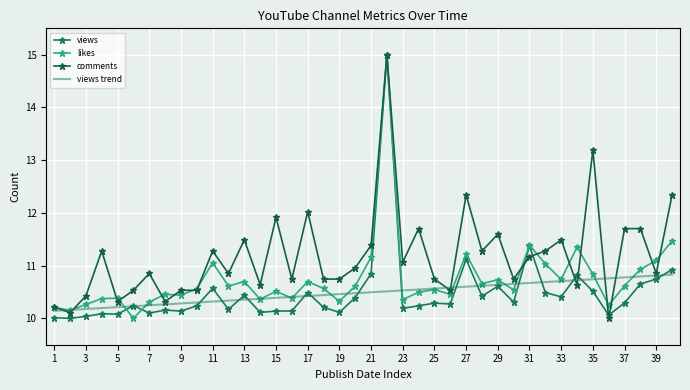

At how many categories does at least one series exceed 14?

1